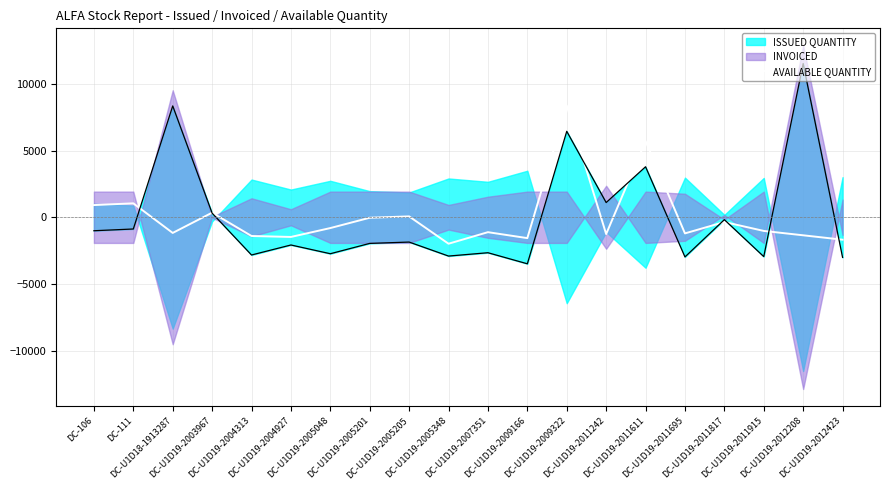

Reading left to right, list all the values displayed in this chart.

914.8	1045.8	-1175.2	344.8	-1405.2	-1477.2	-810.2	-35.2	64.8	-1985.2	-1118.2	-1565.2	8374.8	-1260.2	5714.8	-1210.2	-355.2	-1025.2	-1353.2	-1683.2